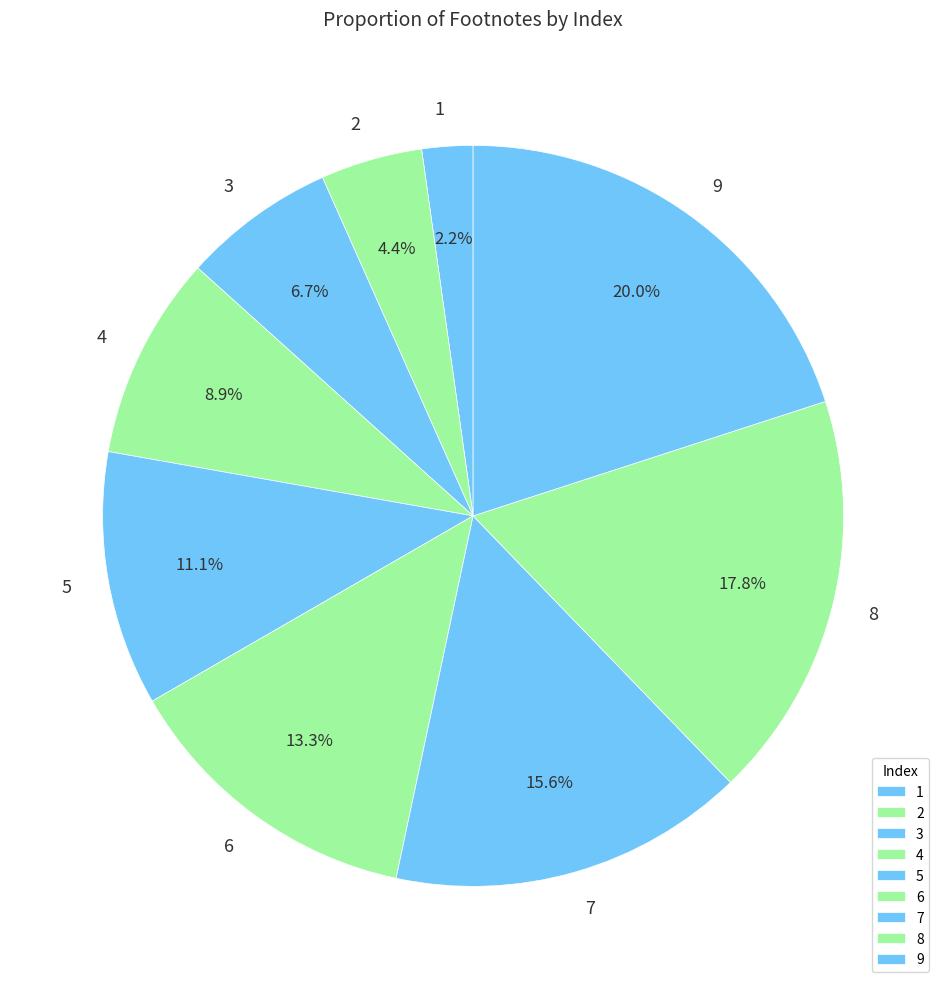

How many slices are in this pie chart?

9